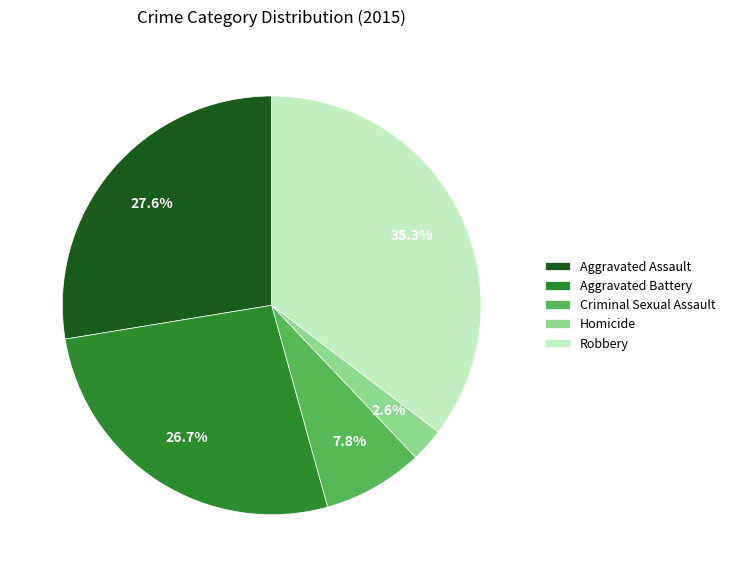

Between Aggravated Assault and Robbery, which is larger?

Robbery